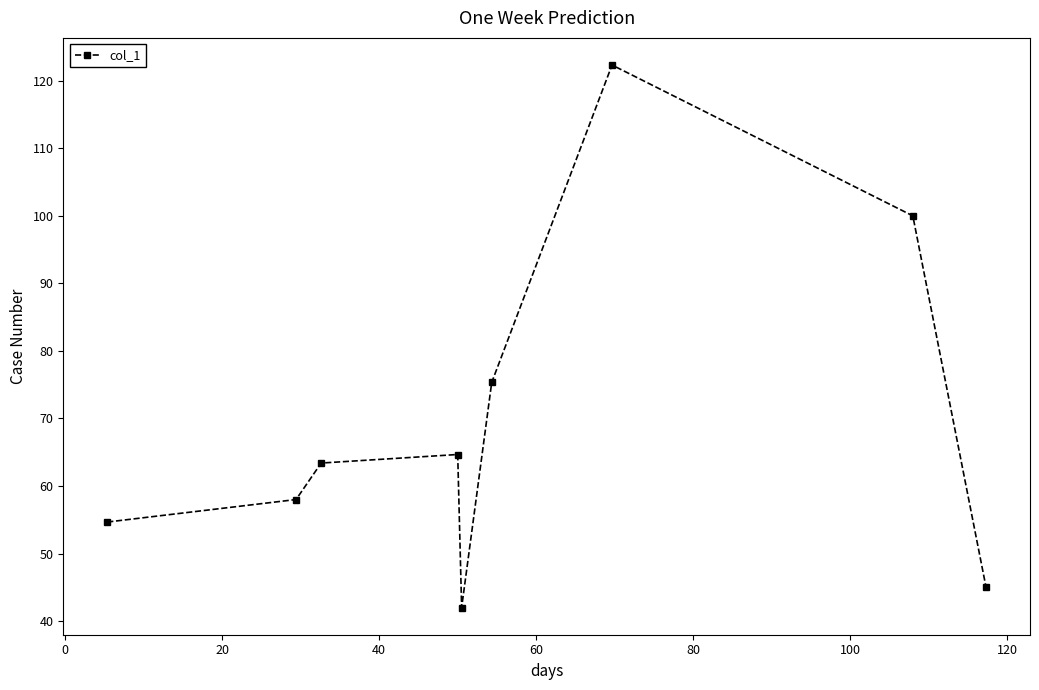

Reading left to right, list all the values displayed in this chart.

54.7	58.0	63.4	64.7	42.0	75.3	122.3	100.0	45.0